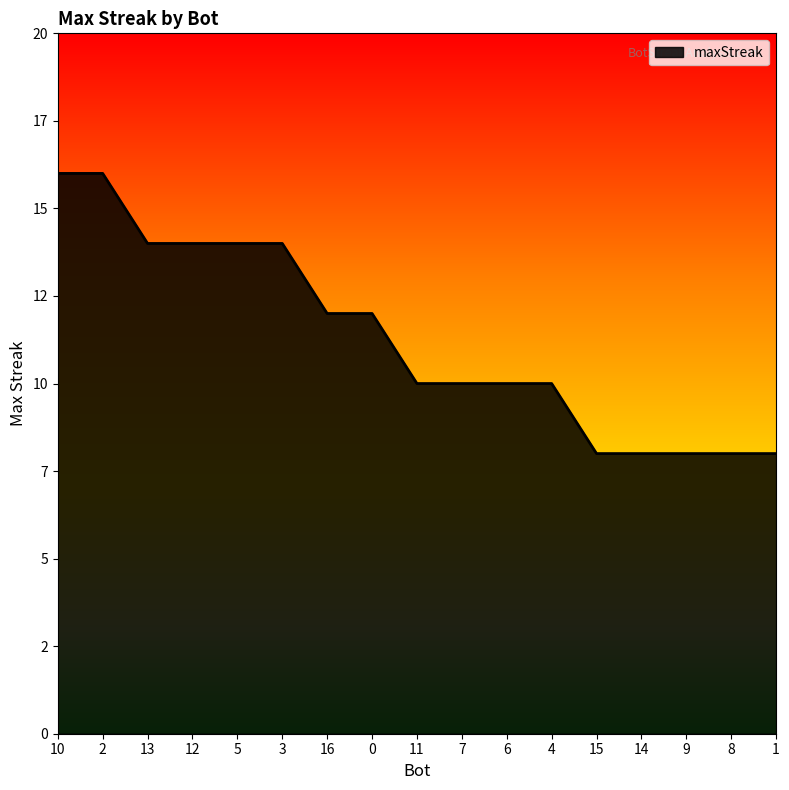

Reading left to right, what are all the values shown in this chart?

16	16	14	14	14	14	12	12	10	10	10	10	8	8	8	8	8